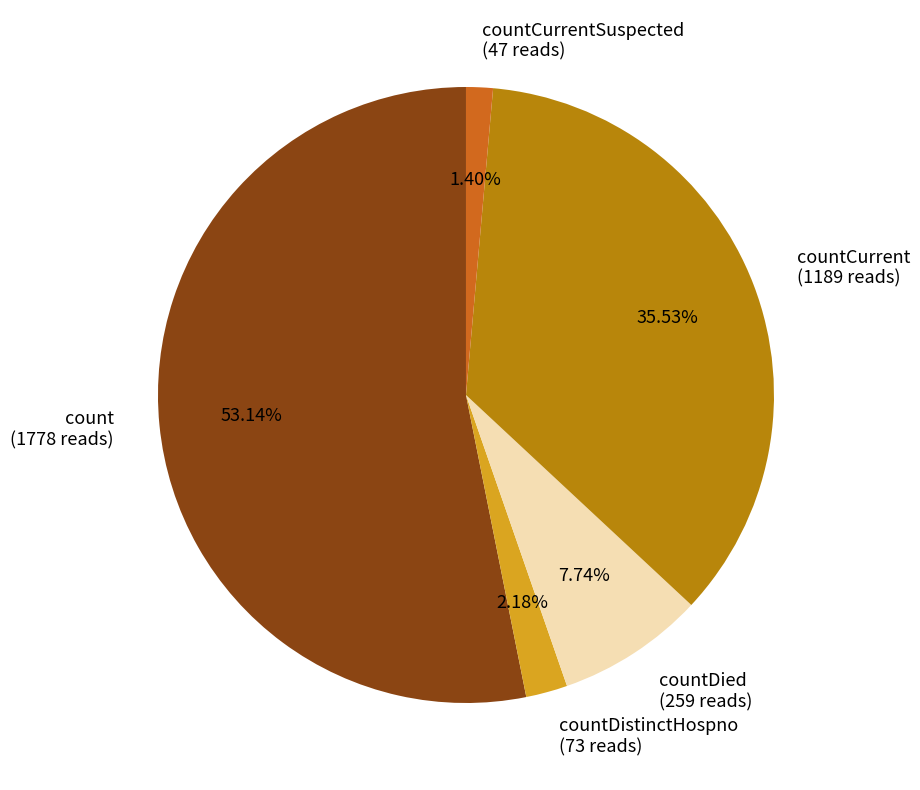

Approximately how many times larger is the value at countDistinctHospno (73 reads) compared to countDied (259 reads)?

0.3